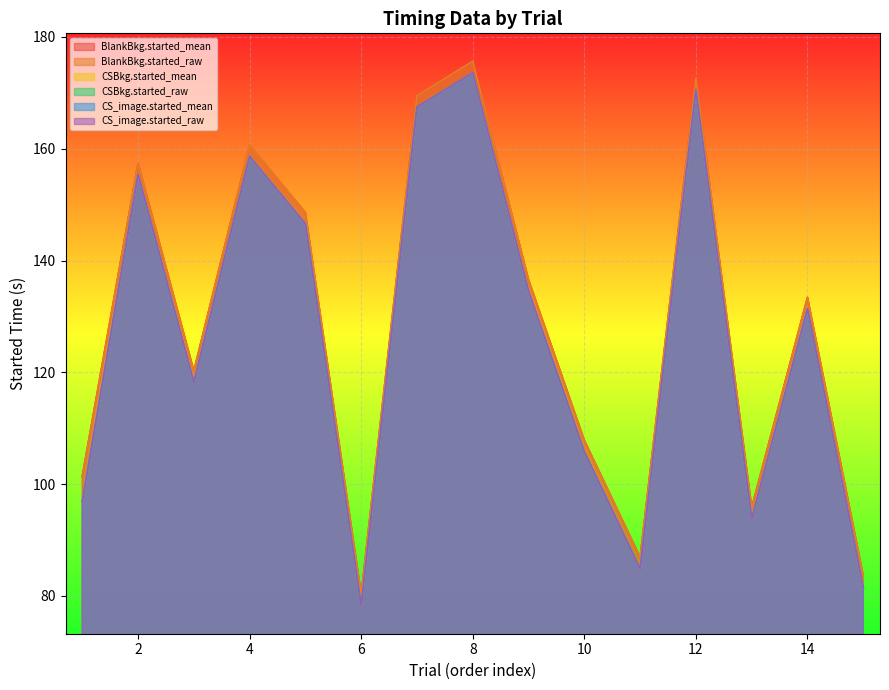

Read the BlankBkg.started_mean value at 7.

169.5